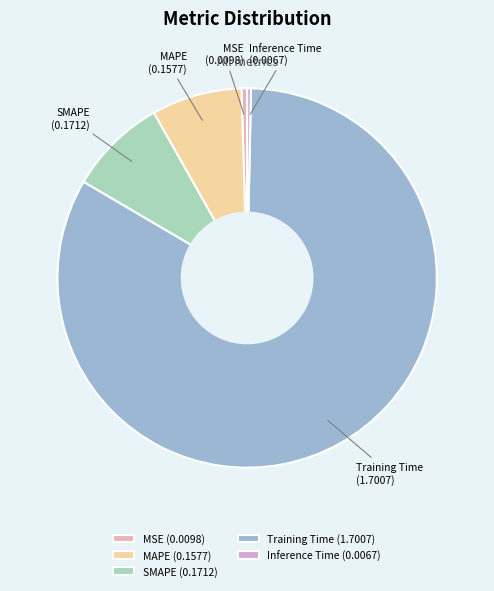

Between Inference Time and SMAPE, which is larger?

SMAPE